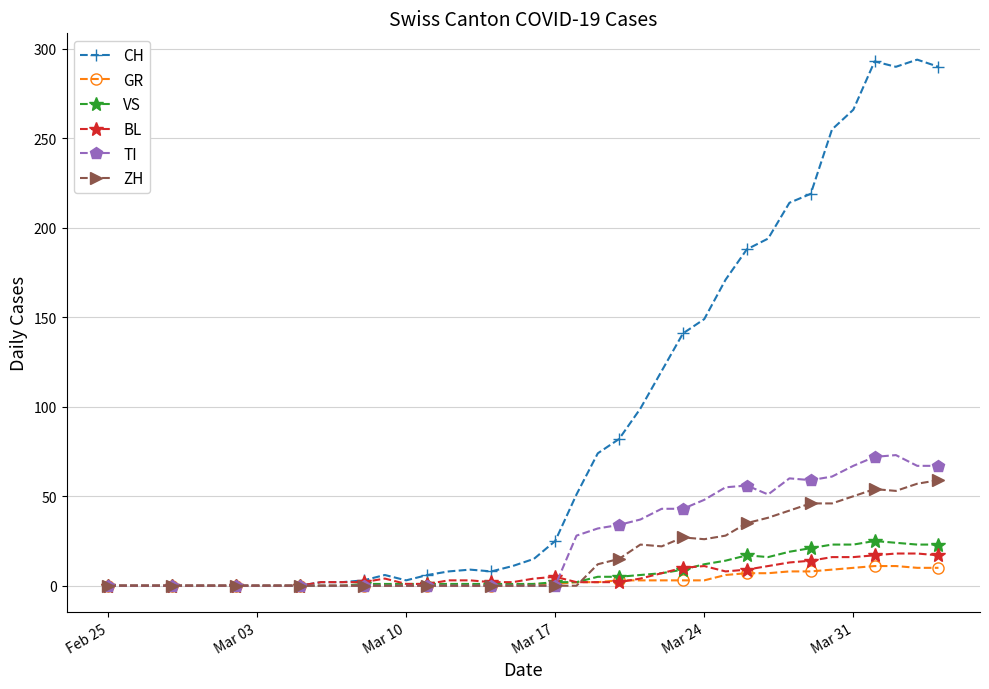

At how many categories does at least one series exceed 111?

14